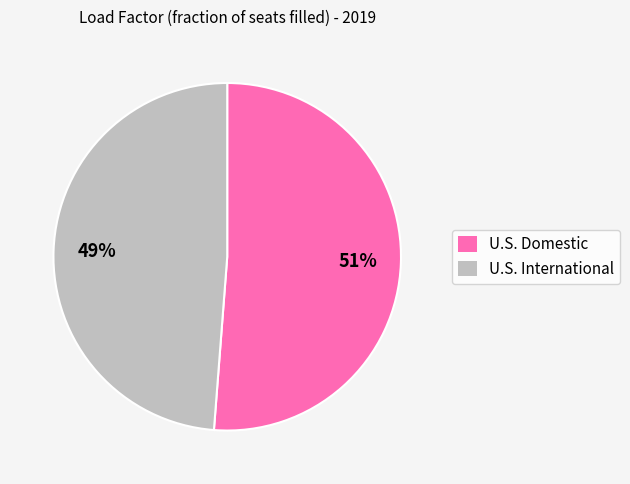

Count the number of slices in the pie.

2